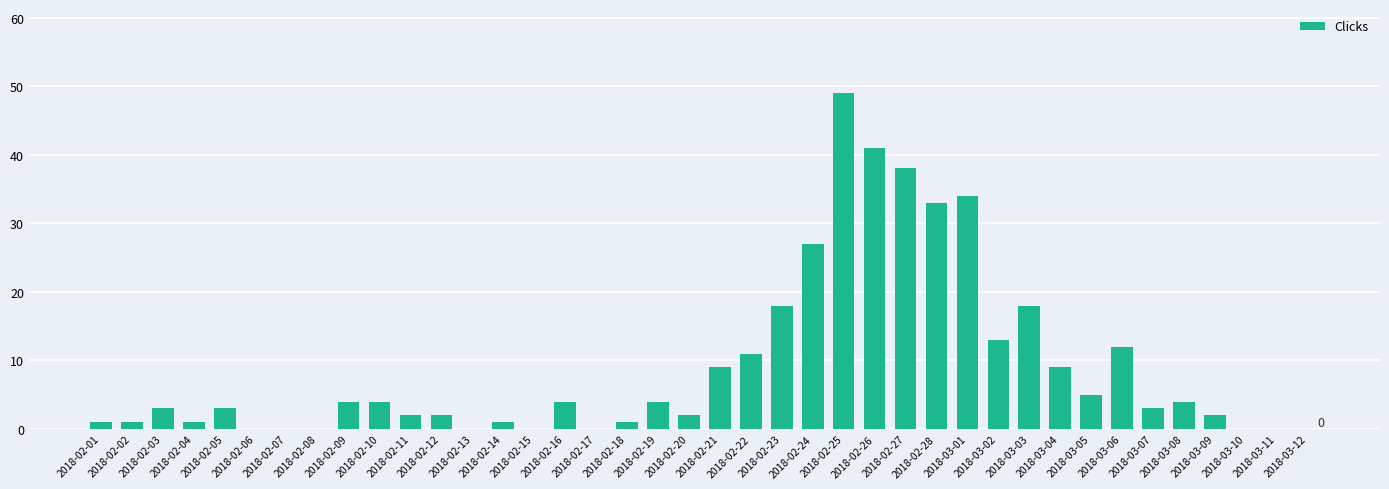

True or false: the data shows 4 at 2018-03-08.

True